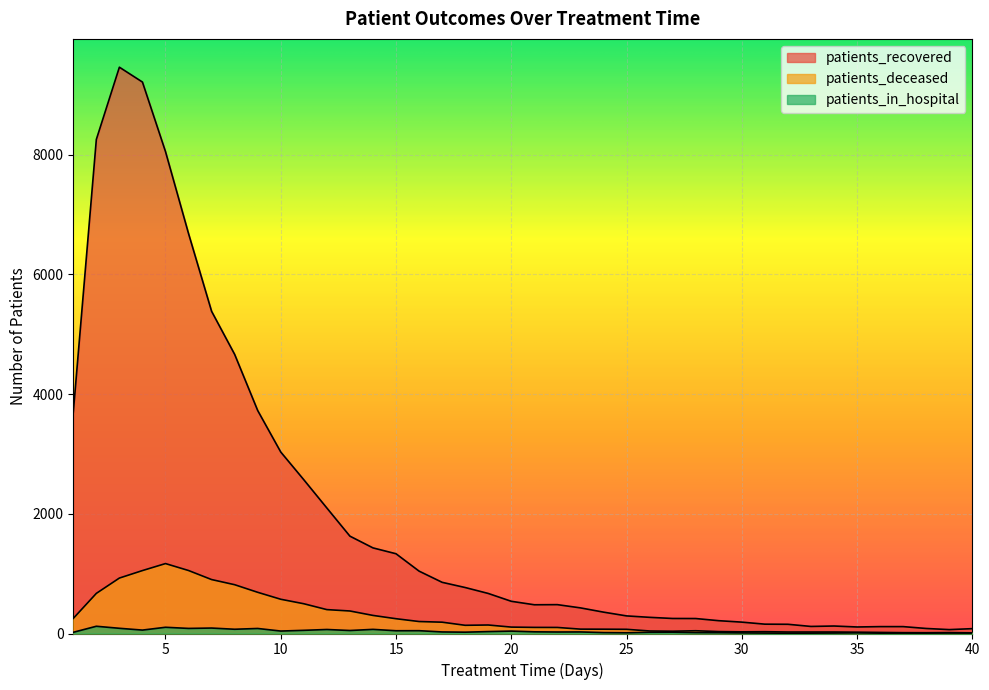

What is the average value of the patients_deceased series?

287